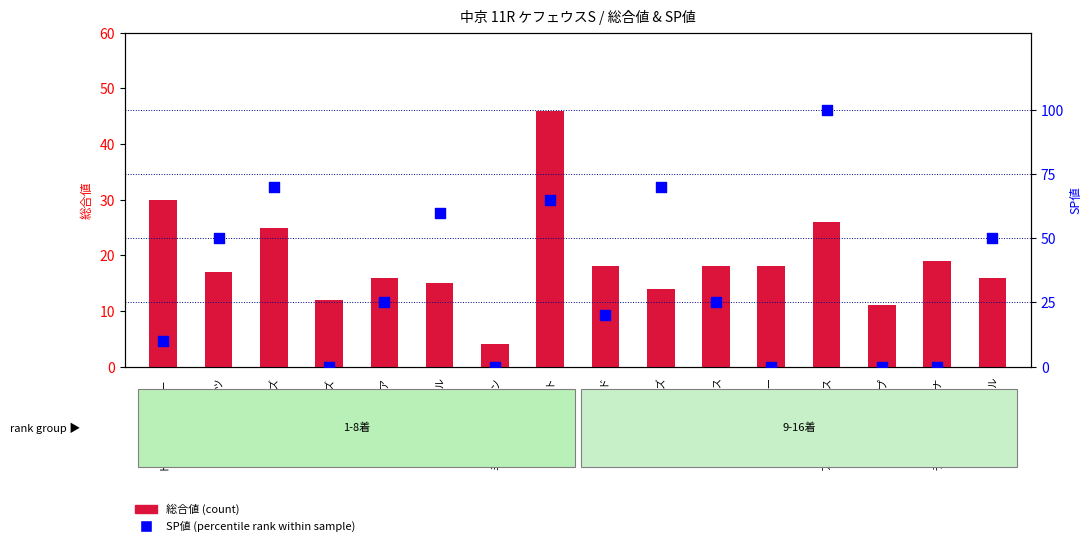

At which category is the sum across all series the highest?

アトミックフォース